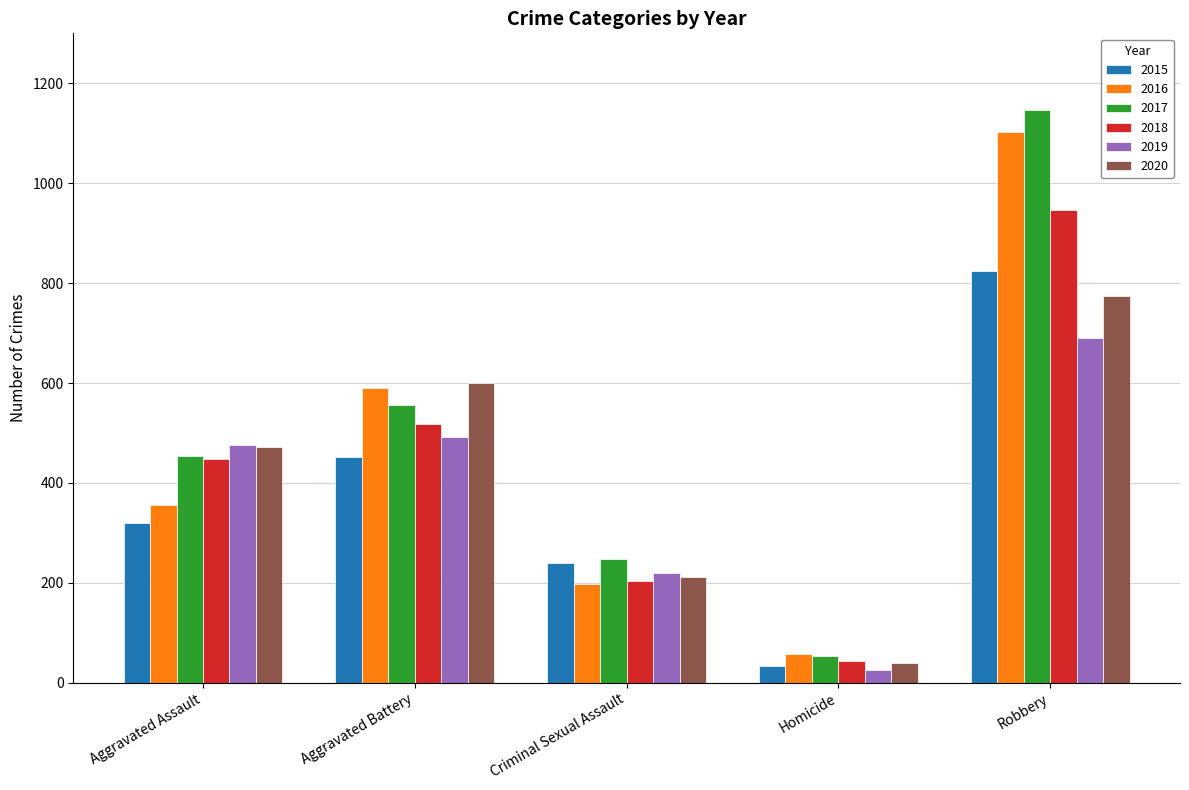

What is the difference between the highest and lowest values at Aggravated Battery?

150